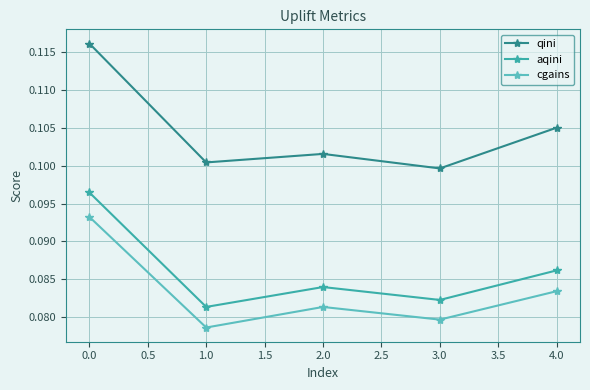

True or false: aqini has more than 0 interior local peaks.

True